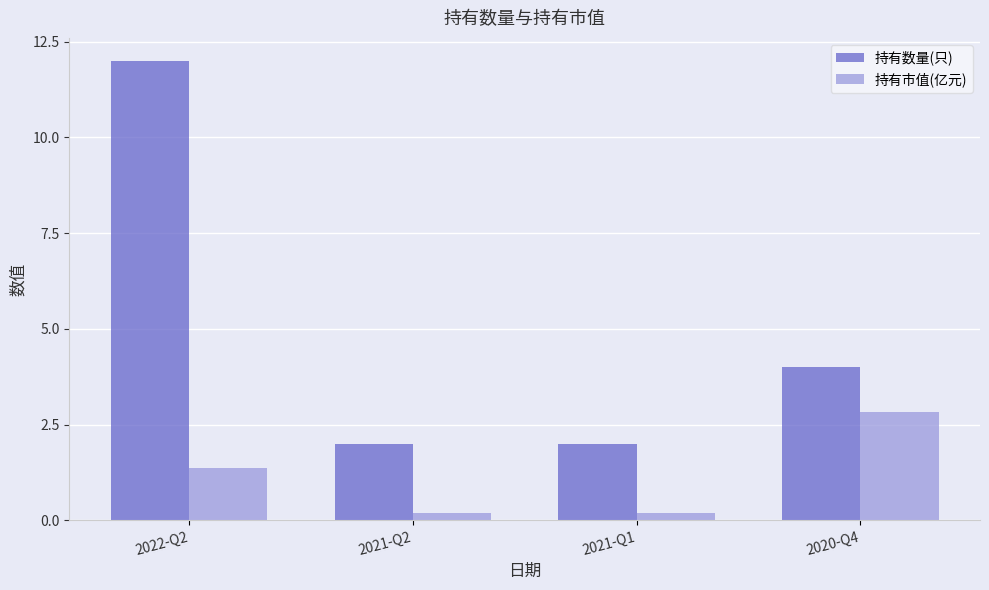

What are all the series names shown in the legend?

持有数量(只), 持有市值(亿元)